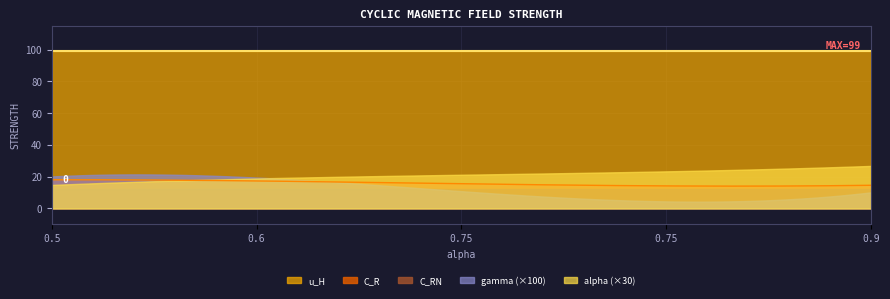

What is the difference between the alpha values at 0.75 and 0.6?

0.2